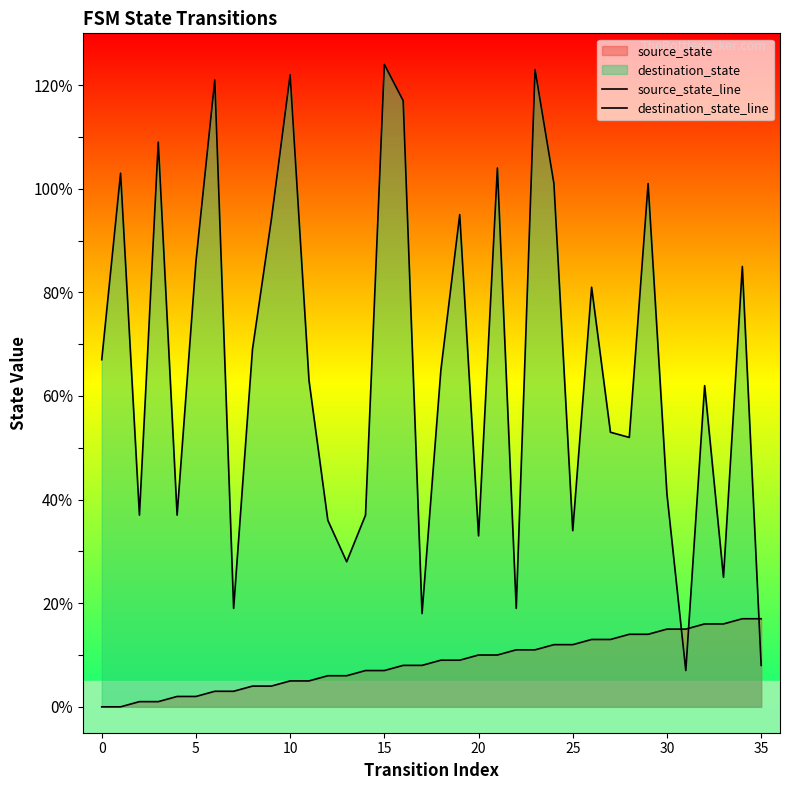

Which series has the largest total across all categories?

destination_state_line